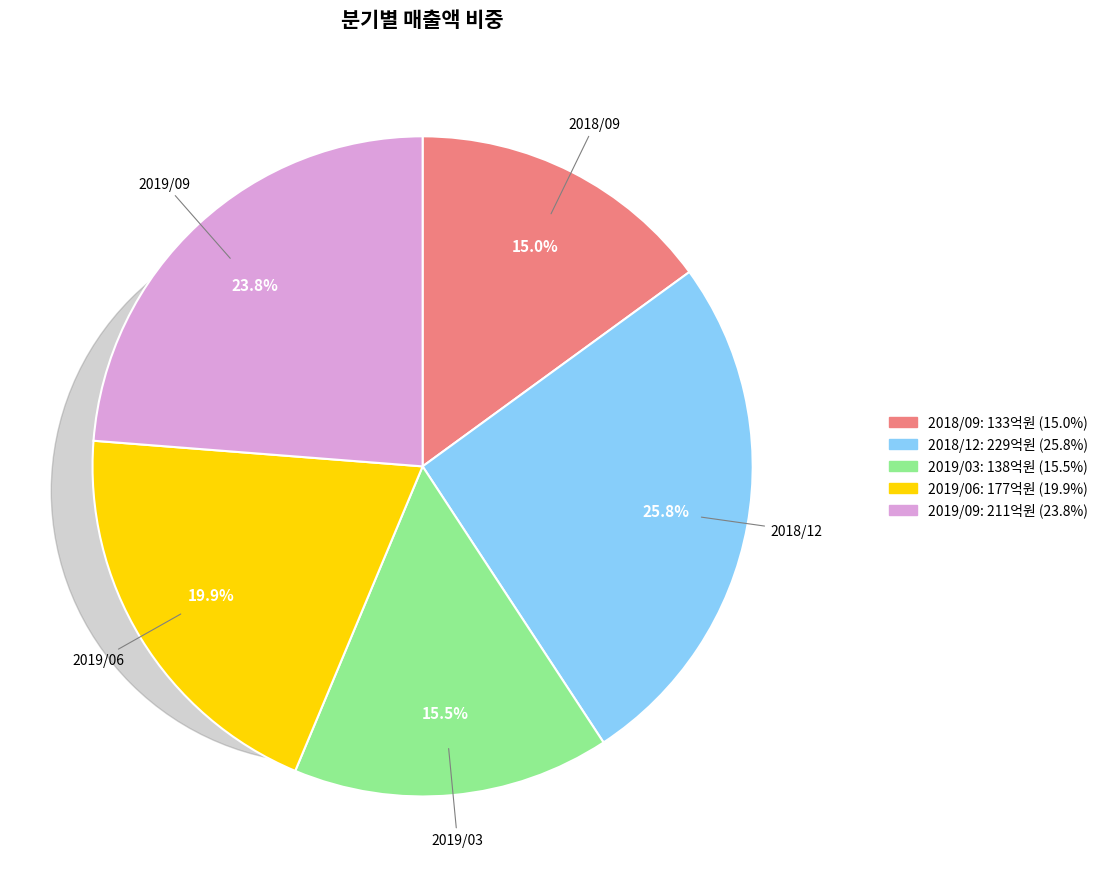

Does 2018/09 represent more than half of the total?

No